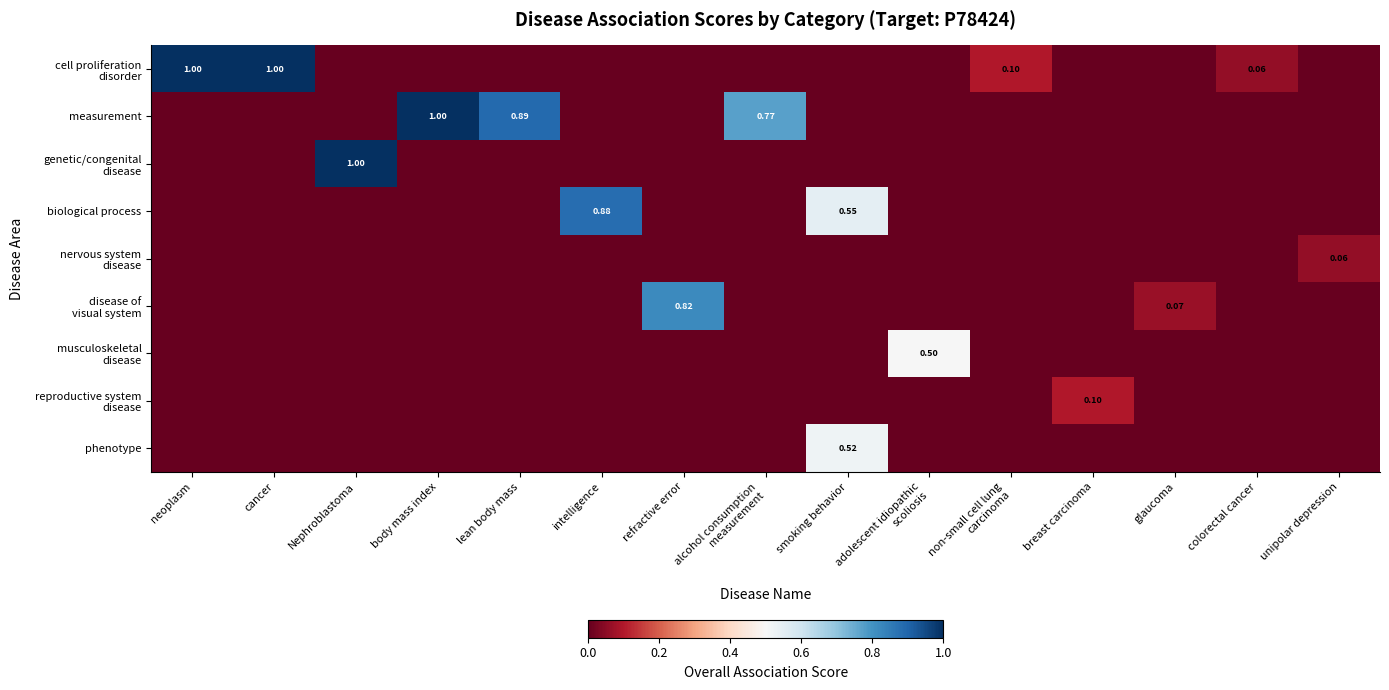

Which series has the largest range (max minus min)?

cell proliferation disorder